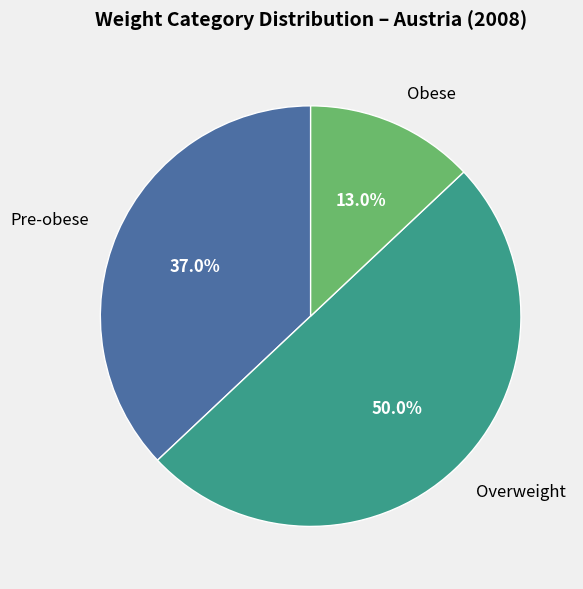

Which category has the smallest portion of the pie?

Obese